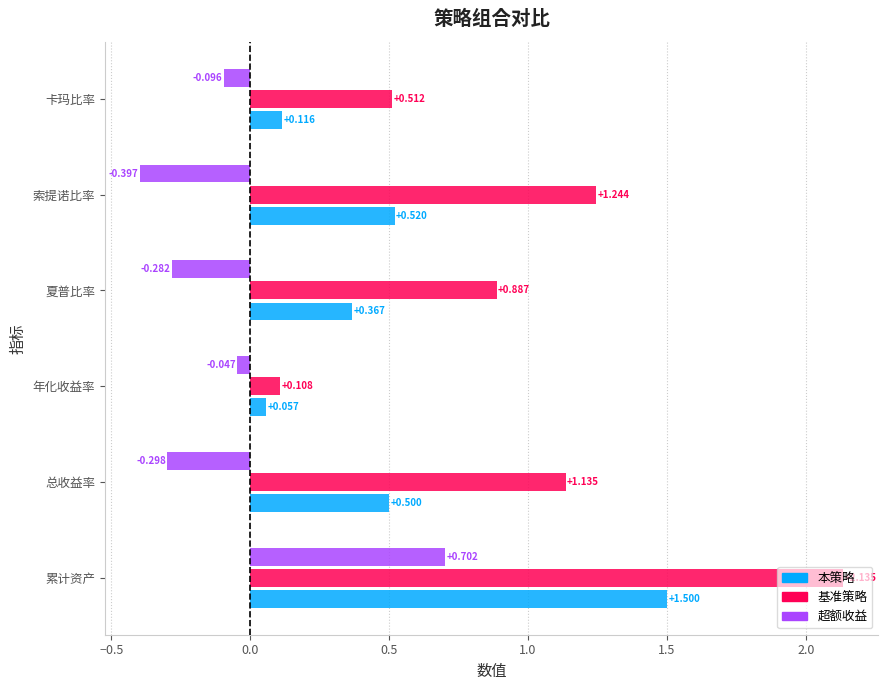

Which series has the largest total across all categories?

基准策略